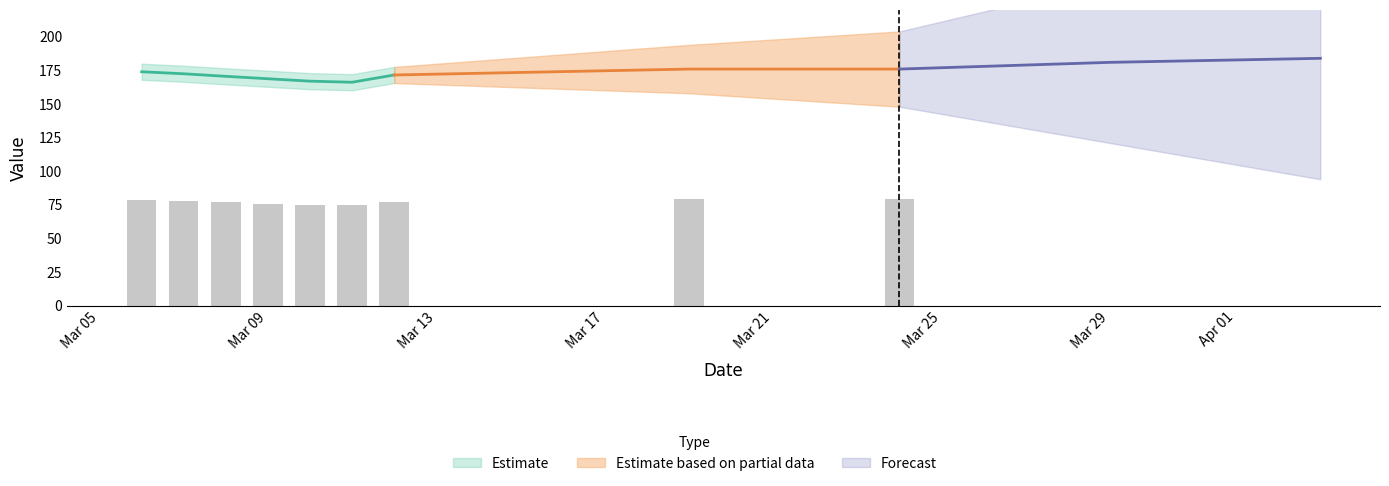

Reading left to right, transcribe all the data shown in this chart.

78.3	77.6	76.8	76.0	75.2	74.8	77.2	79.2	79.2